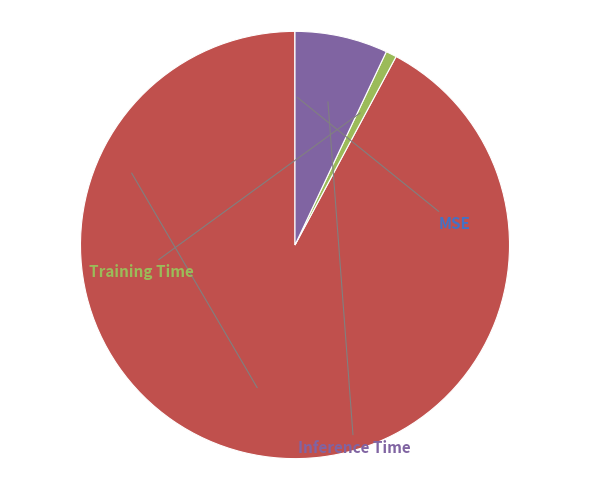

Is there a majority slice in this chart?

Yes